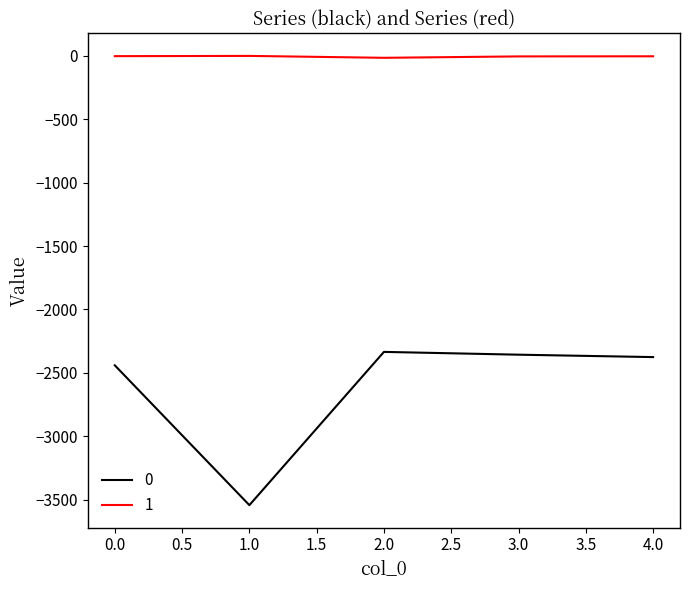

True or false: 0 and 1 intersect in this chart.

False